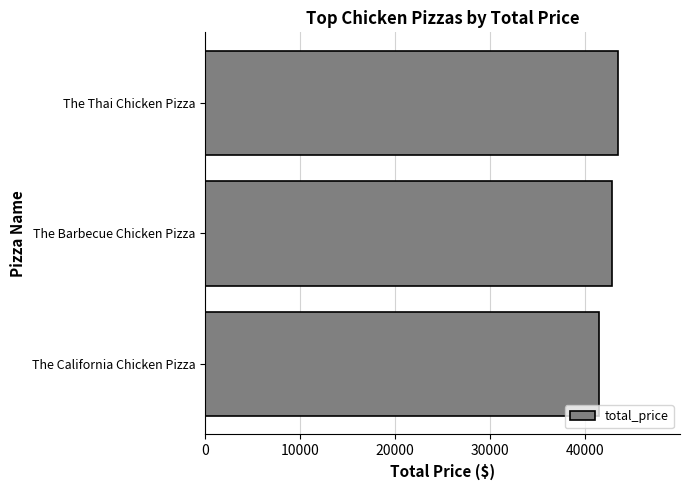

List the labels in order of value, largest first.

The Thai Chicken Pizza, The Barbecue Chicken Pizza, The California Chicken Pizza